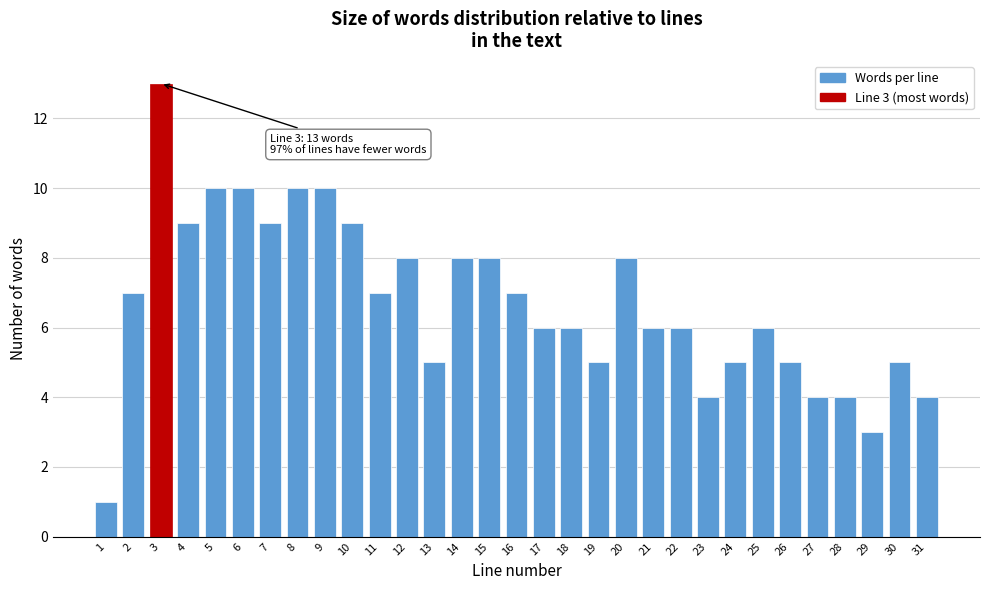

What is the difference between the second highest and minimum values?

9